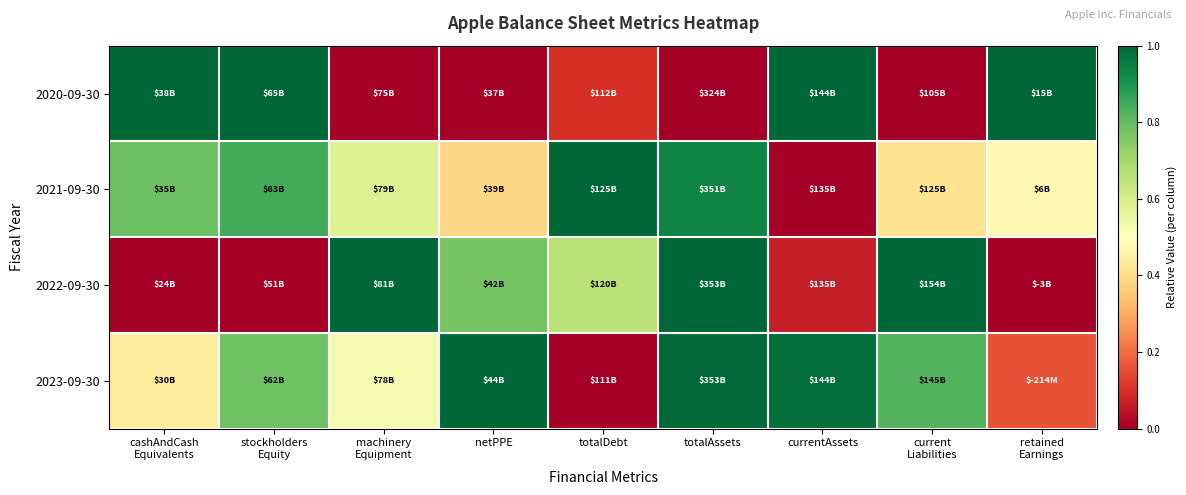

Rank the series by their maximum value, from lowest to highest.

2020-09-30, 2021-09-30, 2022-09-30, 2023-09-30